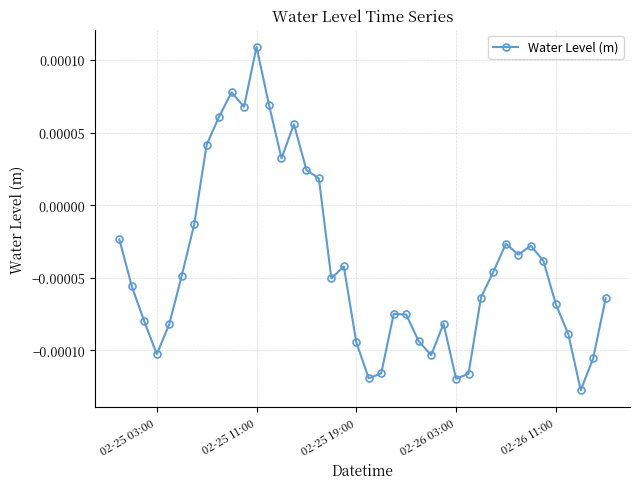

How many interior local valleys (lower than both neighbors) does the data have?

9